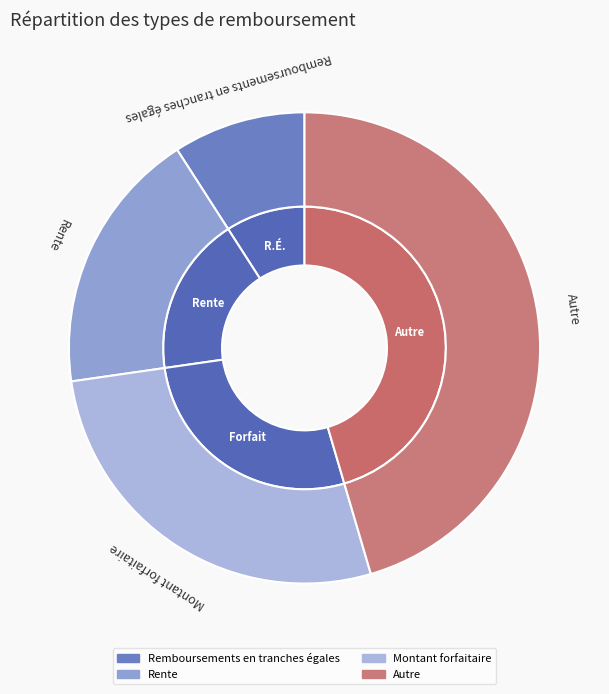

The Montant forfaitaire slice represents 27% of the pie. True or false?

True